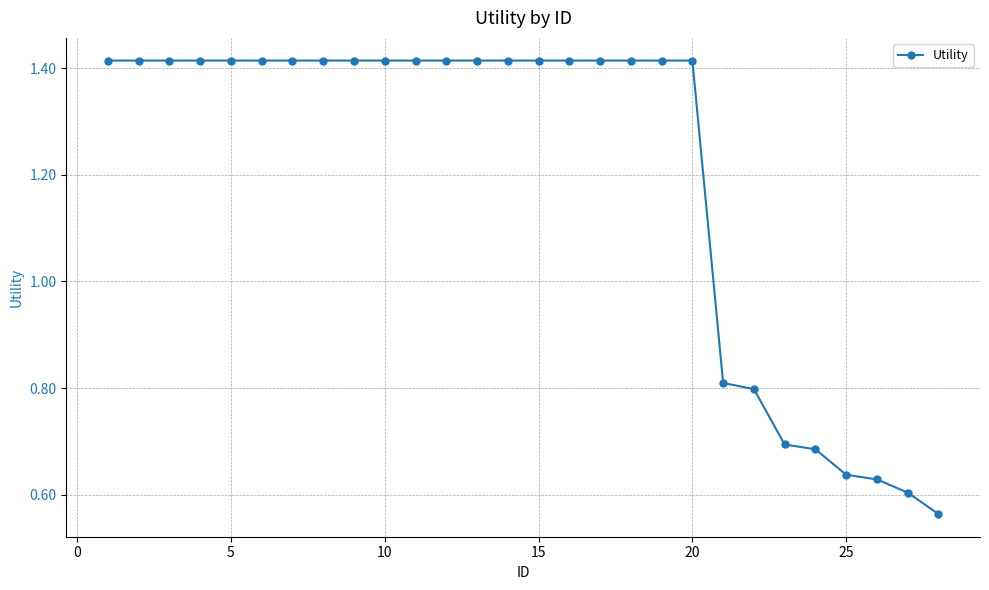

Count the number of categories in the chart.

28